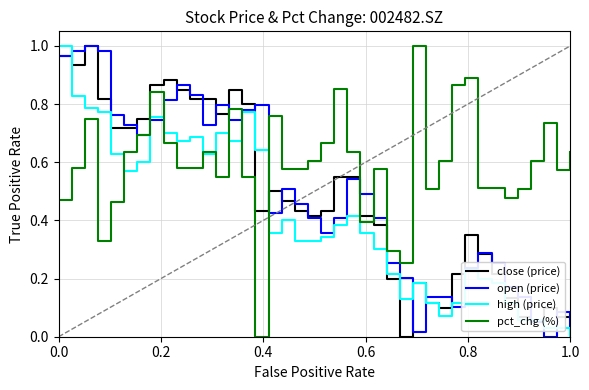

True or false: close (price) and pct_chg (%) cross at least once.

True